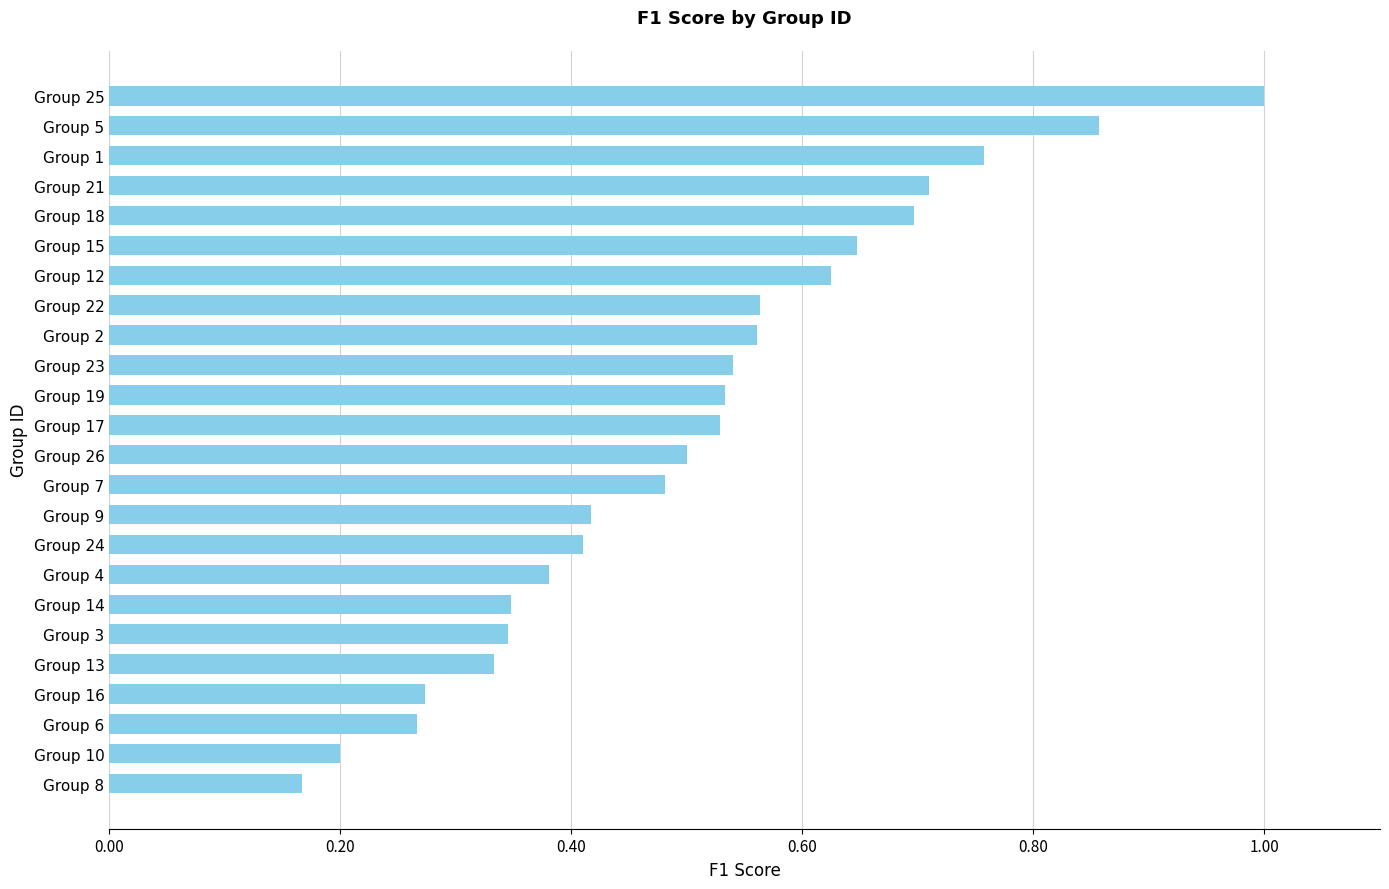

What is the change in value from Group 13 to Group 1?

+0.4